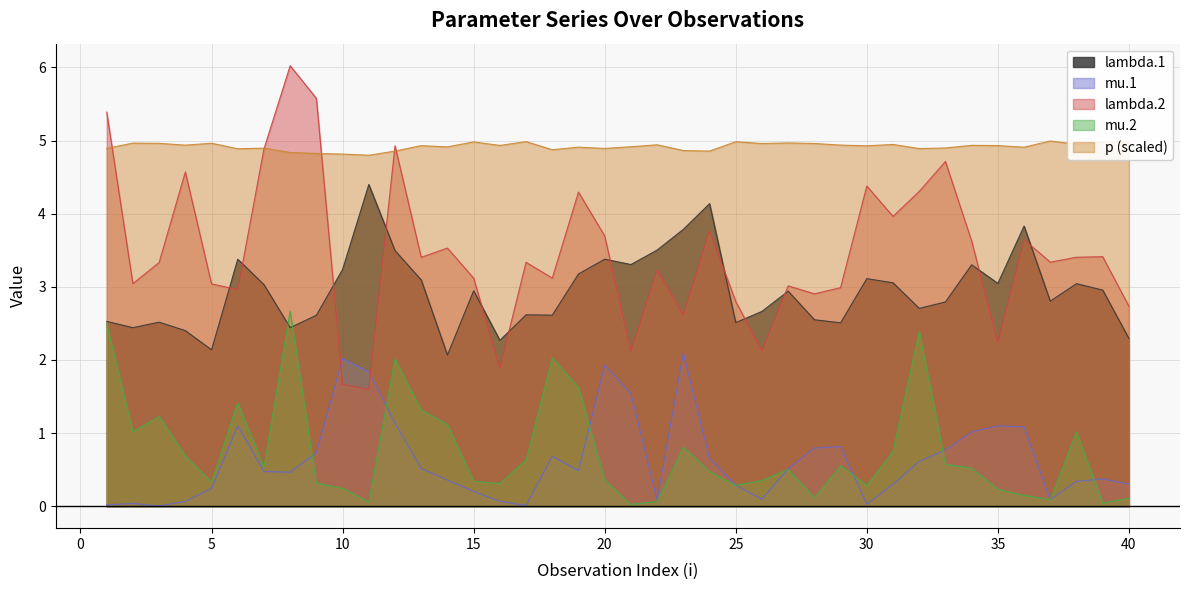

Is it true that p equals 2.3 at 22?

False